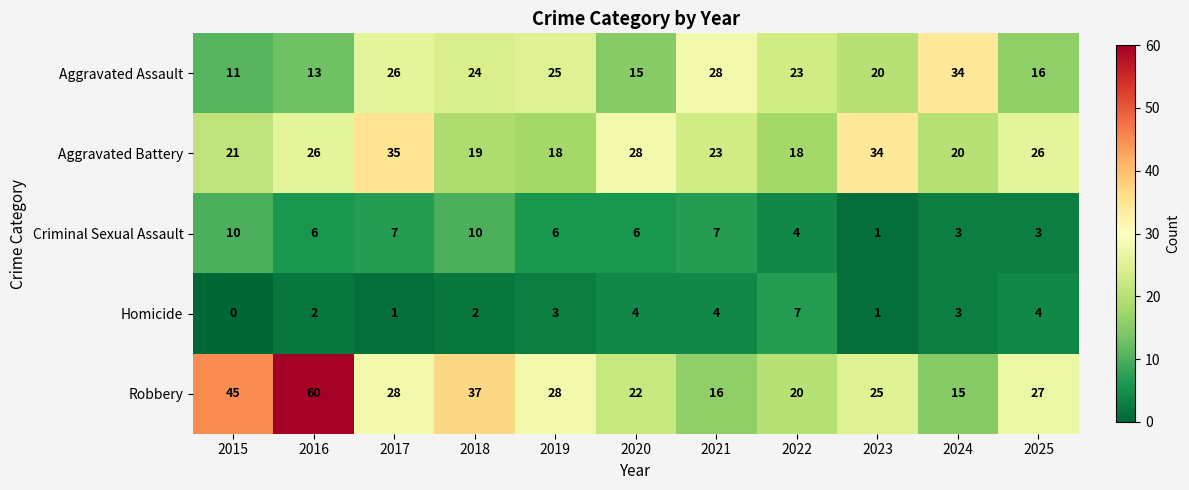

What is the spread (max minus min) of values at 2023?

33